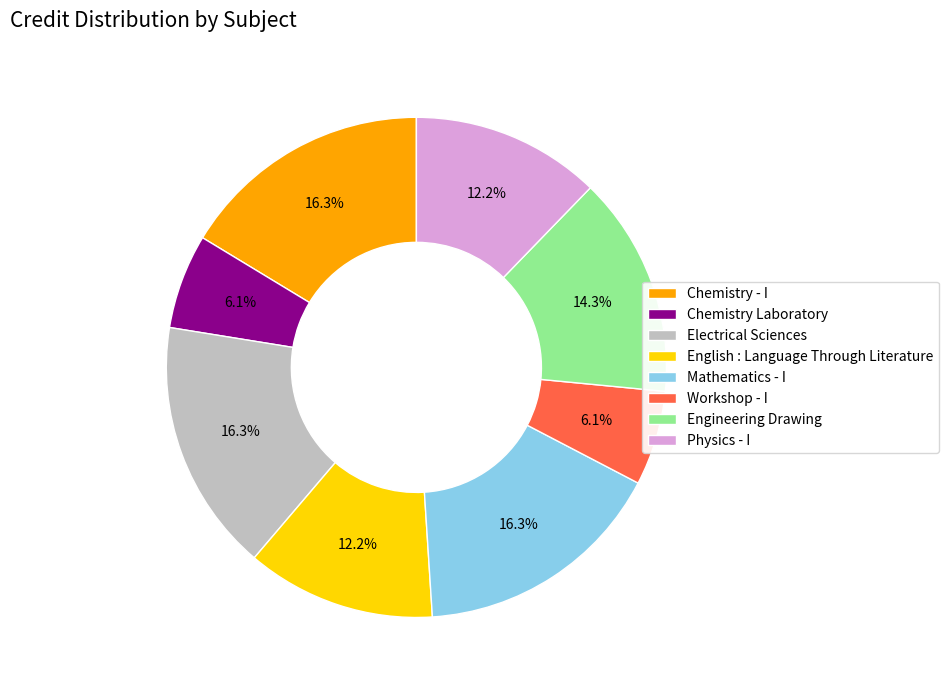

True or false: Chemistry Laboratory accounts for 6% of the total.

True